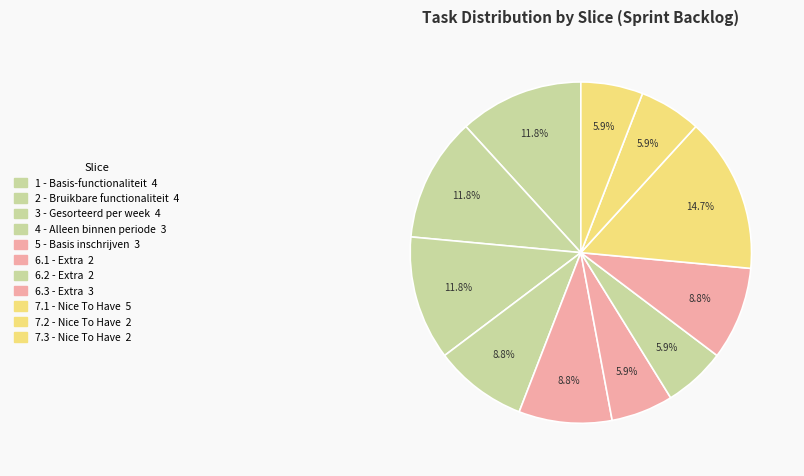

To the nearest percent, what is the difference between the largest and smallest slice percentages?

9%